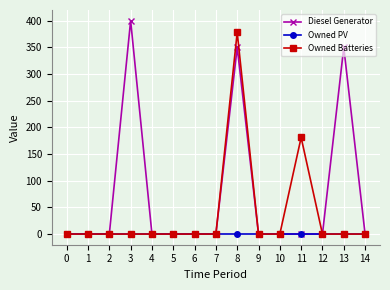

What are all the series names shown in the legend?

Diesel Generator, Owned PV, Owned Batteries